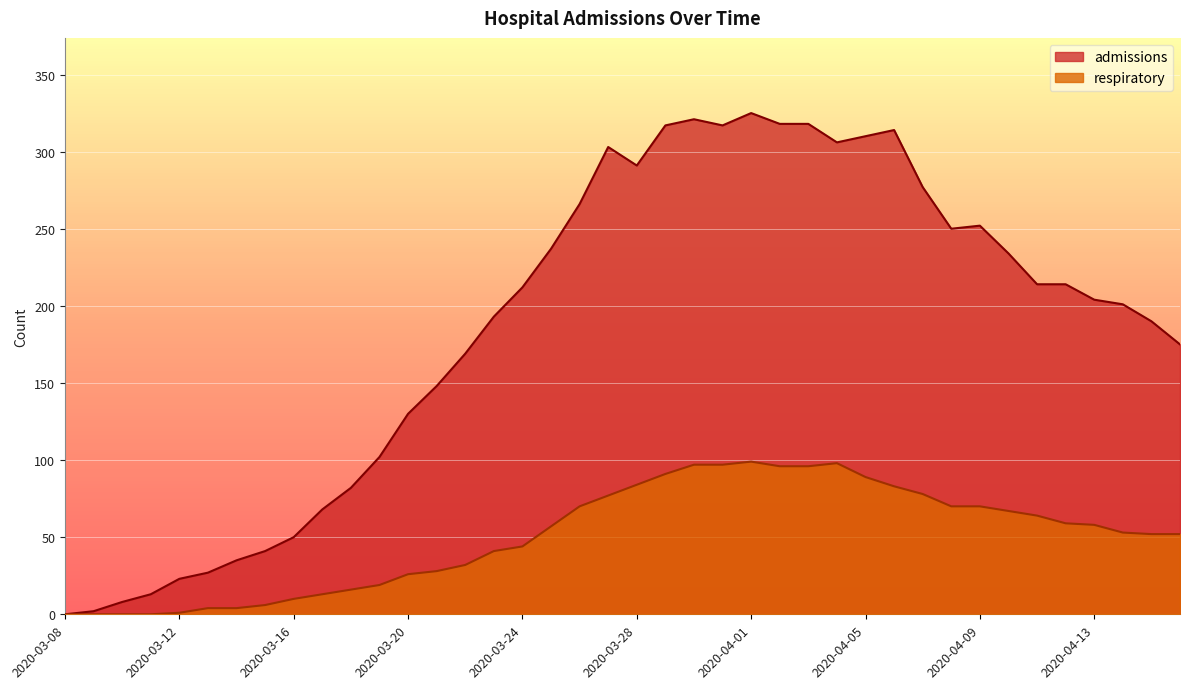

True or false: admissions and respiratory cross at least once.

False